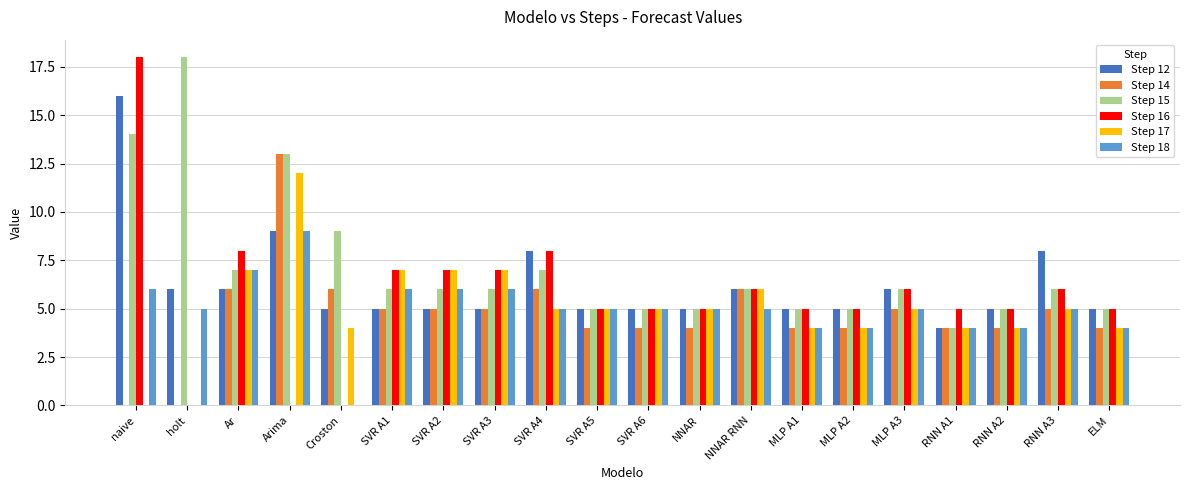

How many distinct data groups are displayed?

6